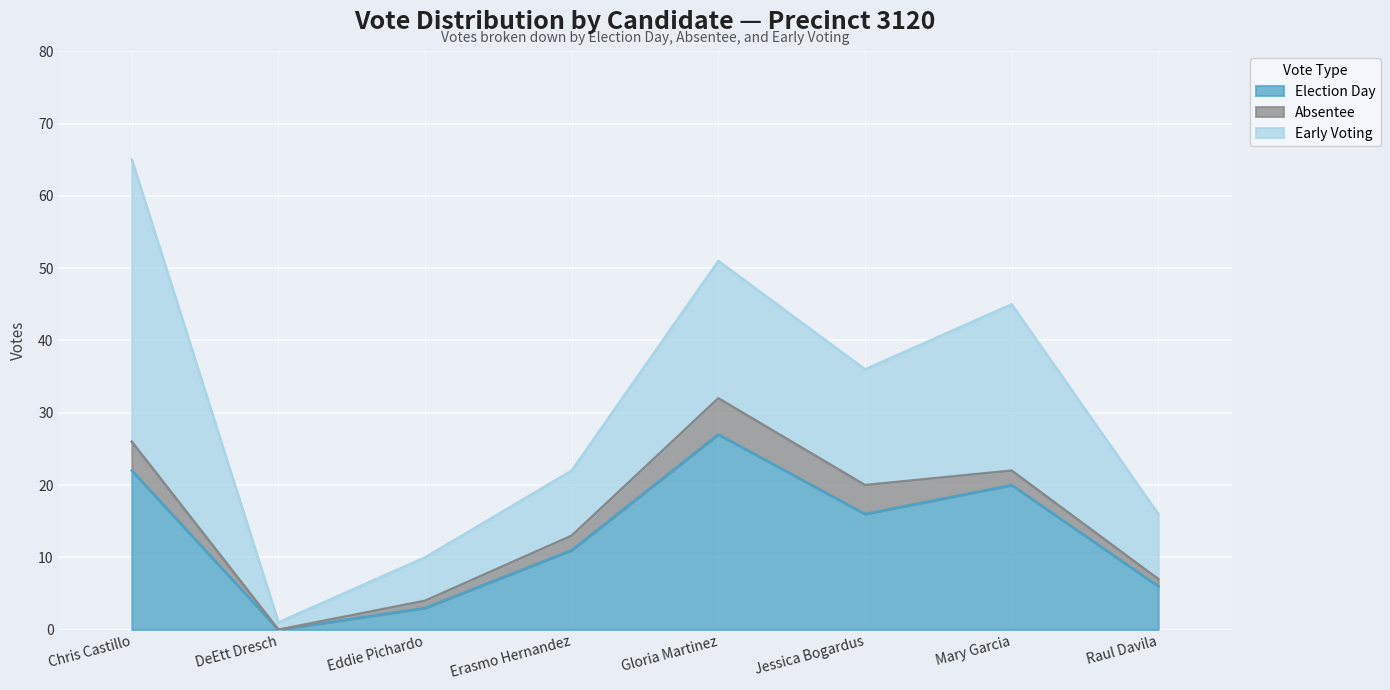

The Election Day series shows 20 at Mary Garcia. True or false?

True